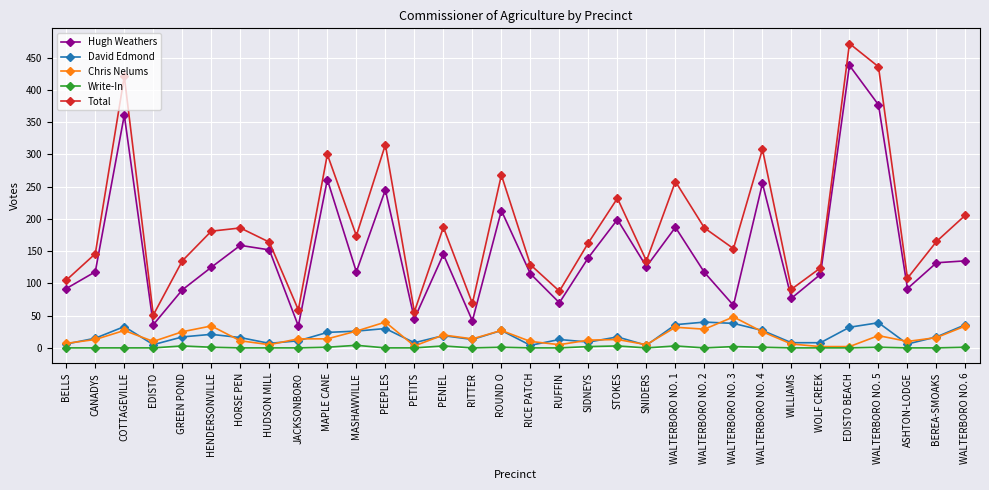

Is this an area chart (filled region under the line)?

No